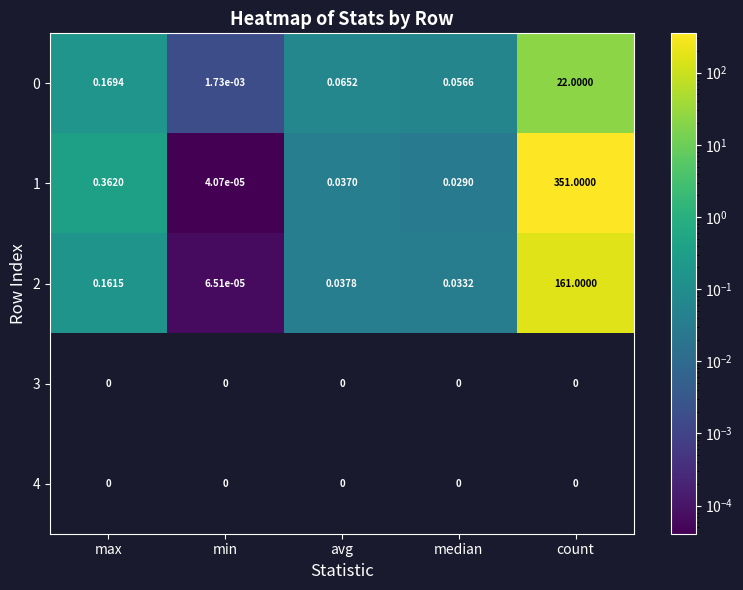

What is the difference between the highest and lowest values at count?

329.0